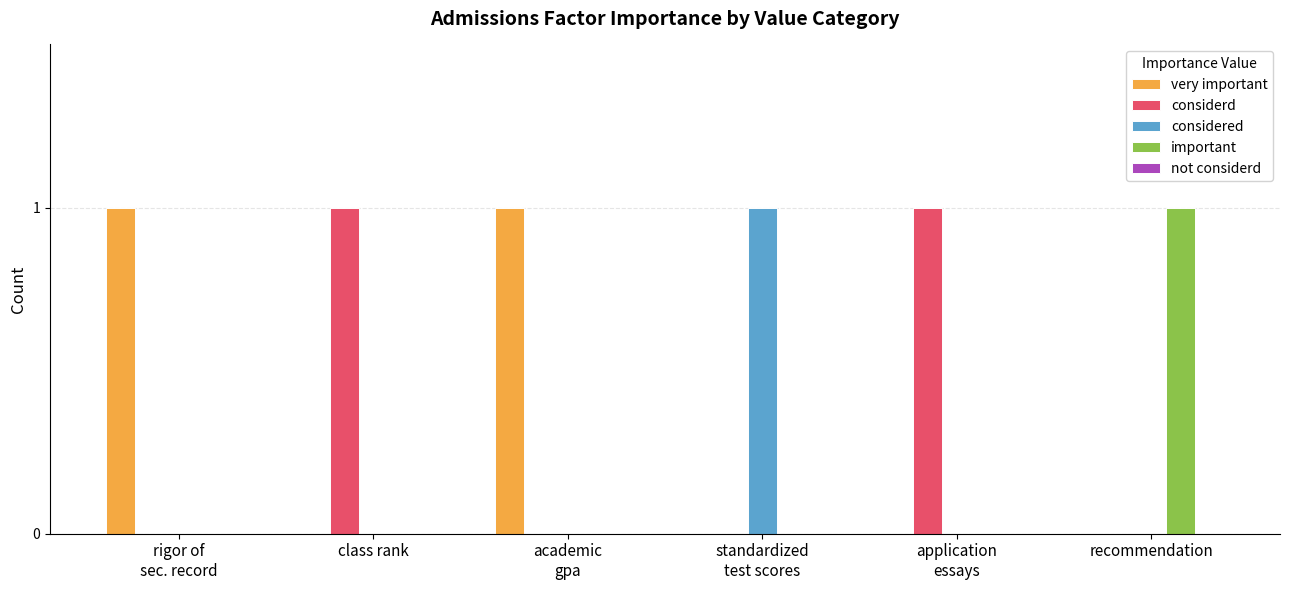

The considered series shows -1 at class rank. True or false?

False